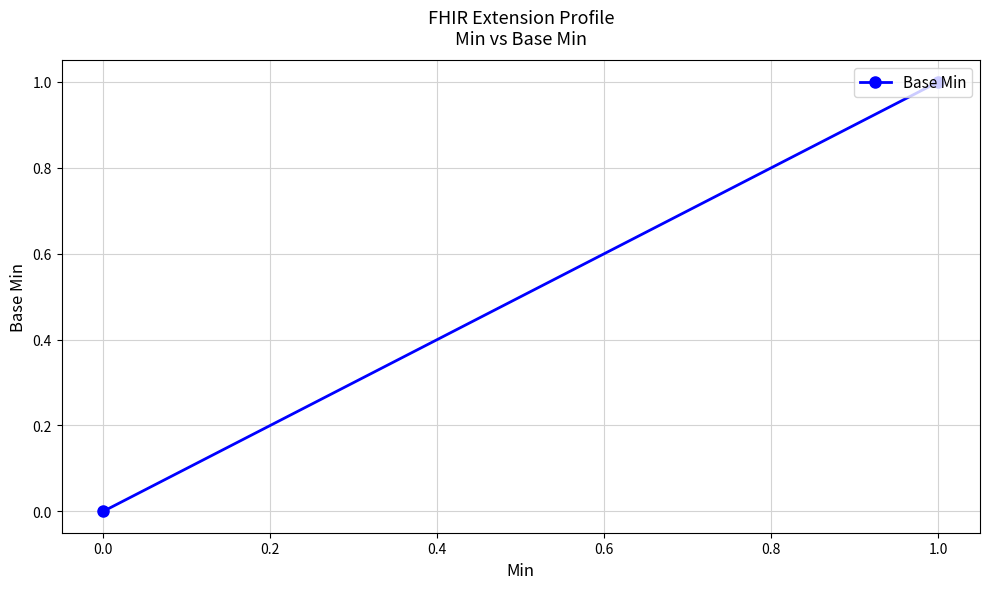

Reading right to left, what are all the values shown in this chart?

1	0